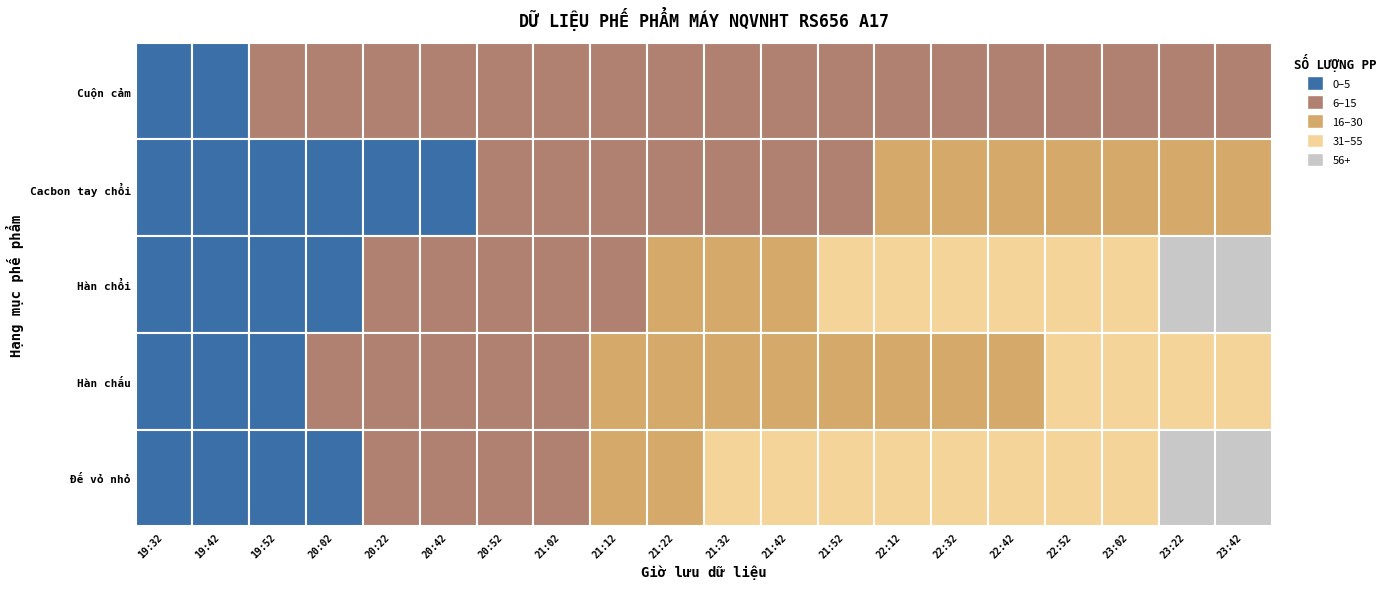

The value of Hàn chổi at 23:22 is 13. True or false?

False